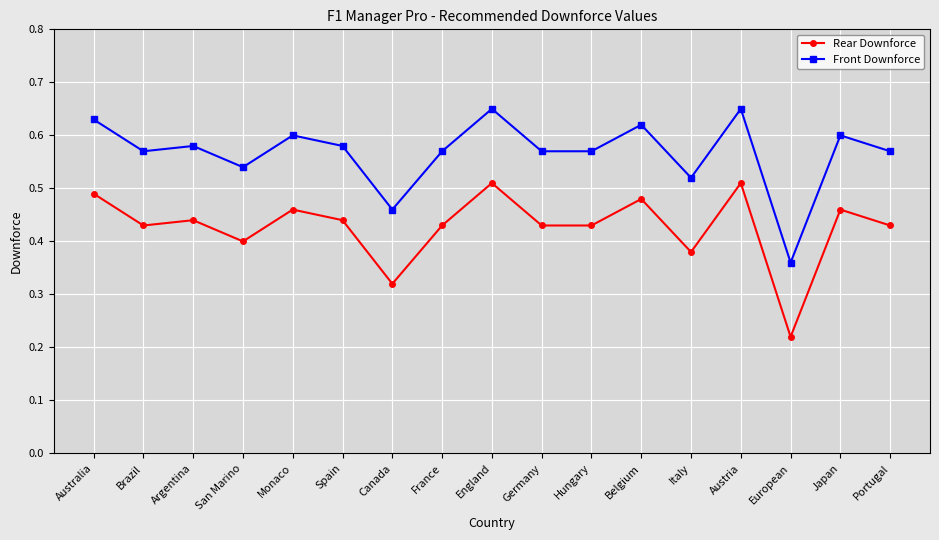

What are all the series names shown in the legend?

Rear Downforce, Front Downforce